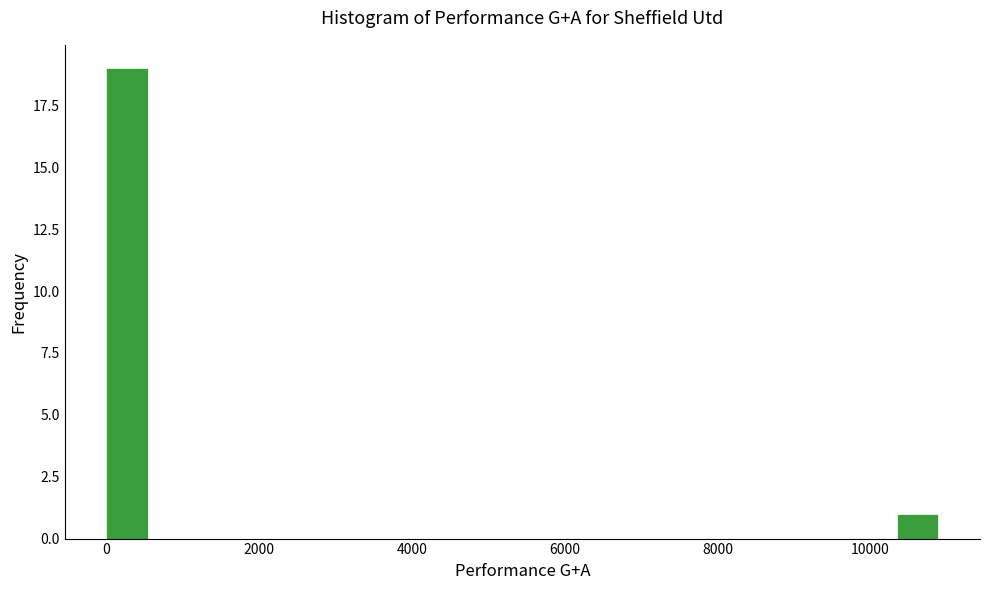

Read against the x-axis, roughly where is the centre of the tallest bar?

200